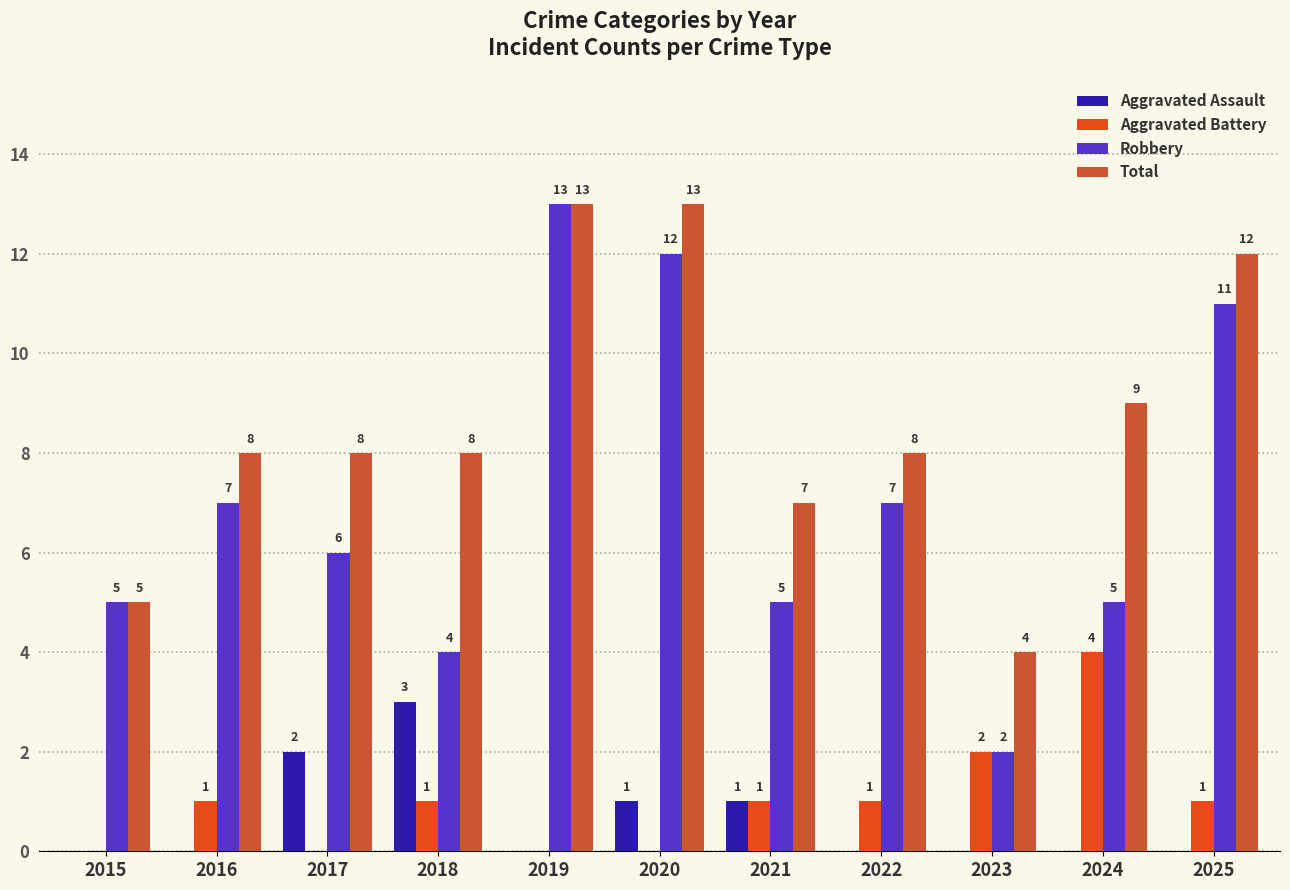

What is the sum of all Aggravated Assault values?

7